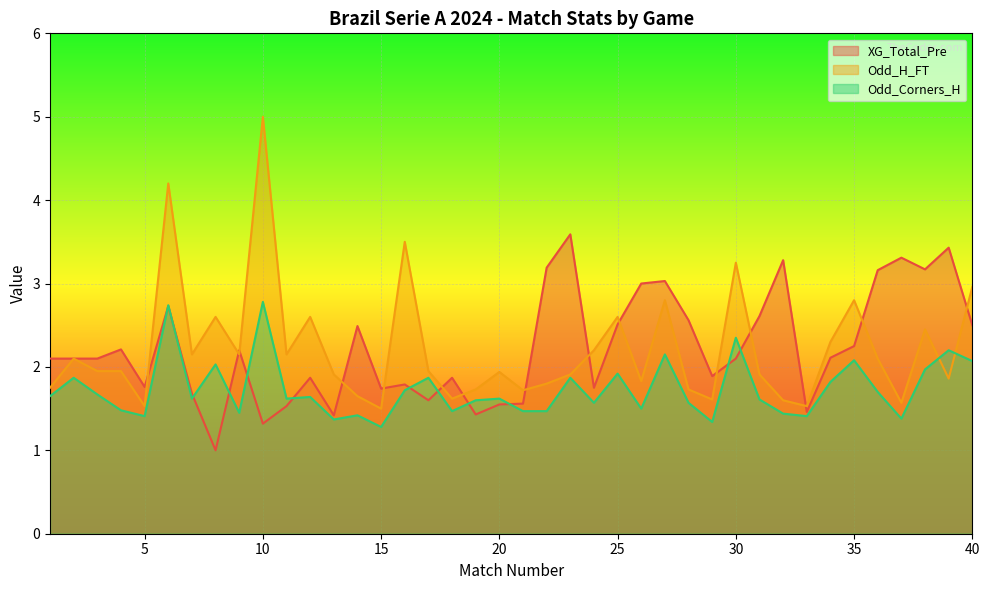

Is it true that Odd_Corners_H equals 1.9 at 17?

True